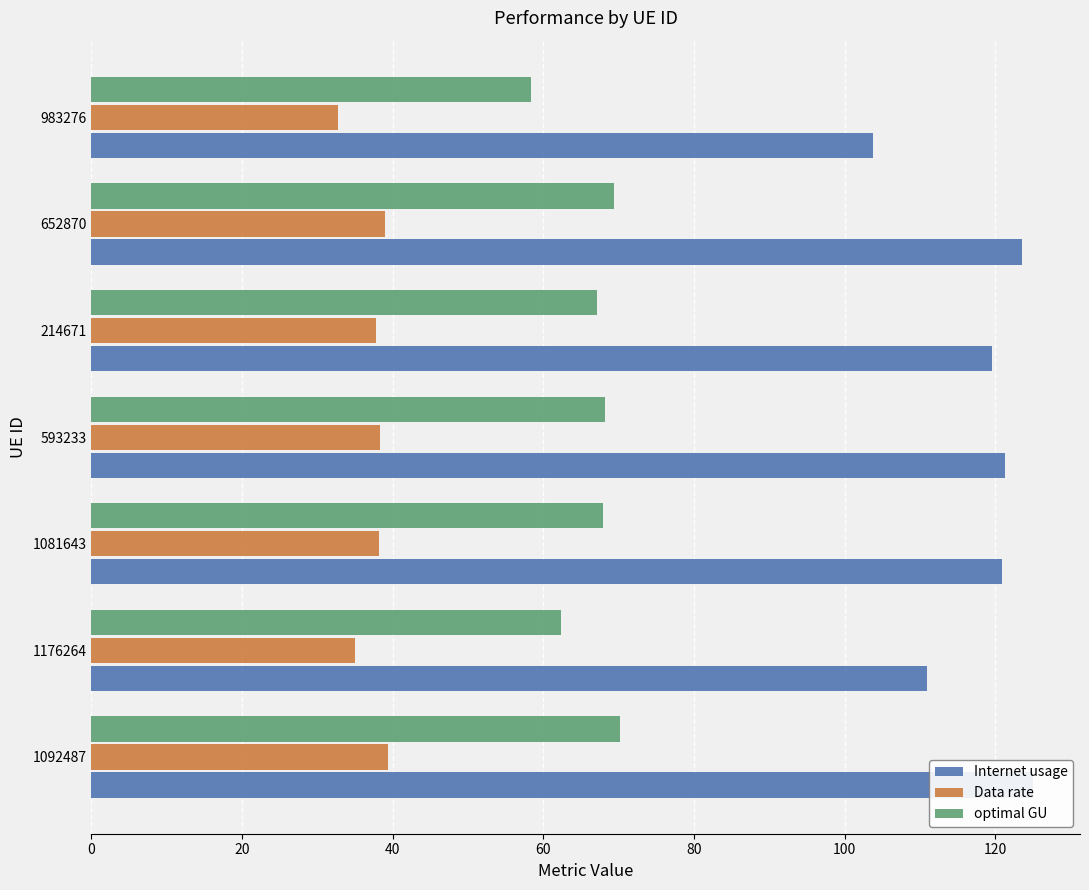

What is the smallest value displayed?

32.7